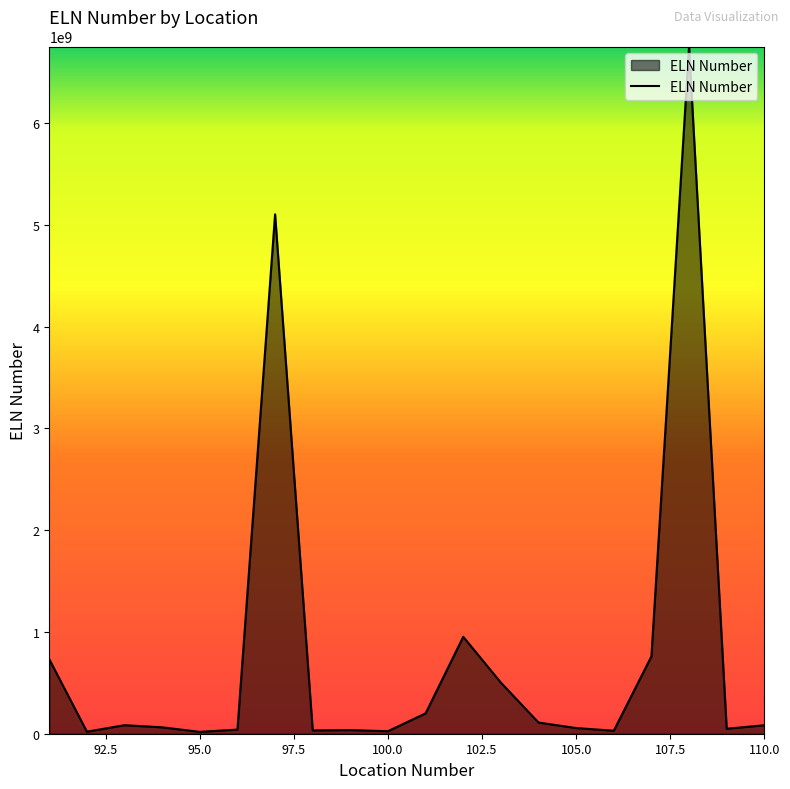

What is the maximum value shown in the chart?

6751058108